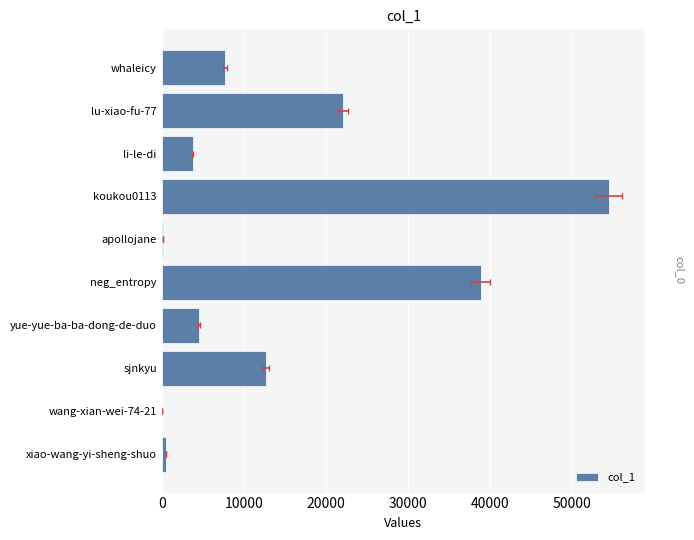

What is the maximum value shown in the chart?

54448